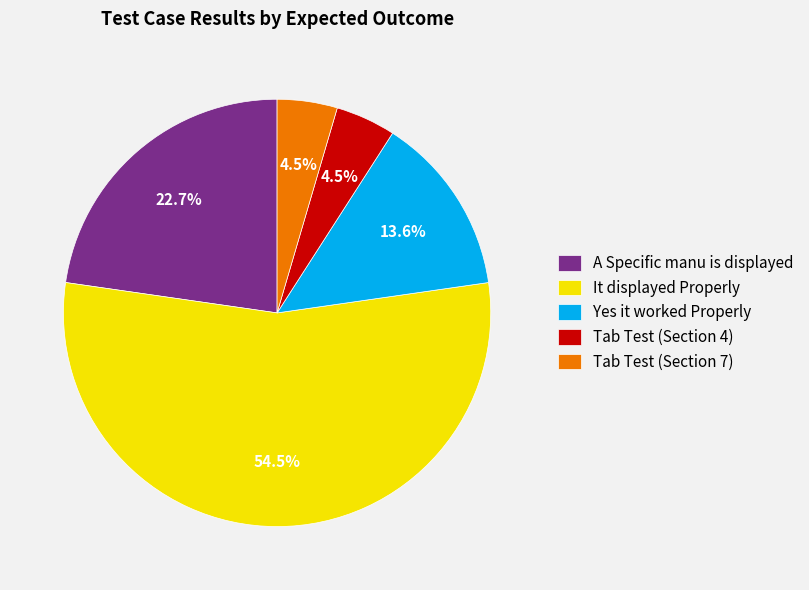

Is it true that A Specific manu is displayed is 14% of the pie?

False